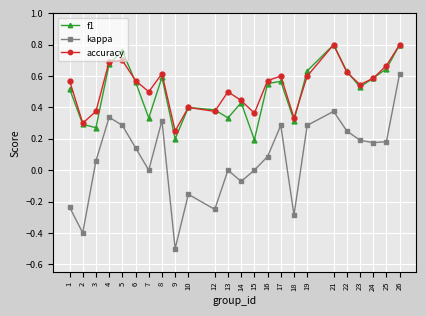

At which category does f1 reach its first local peak?

5